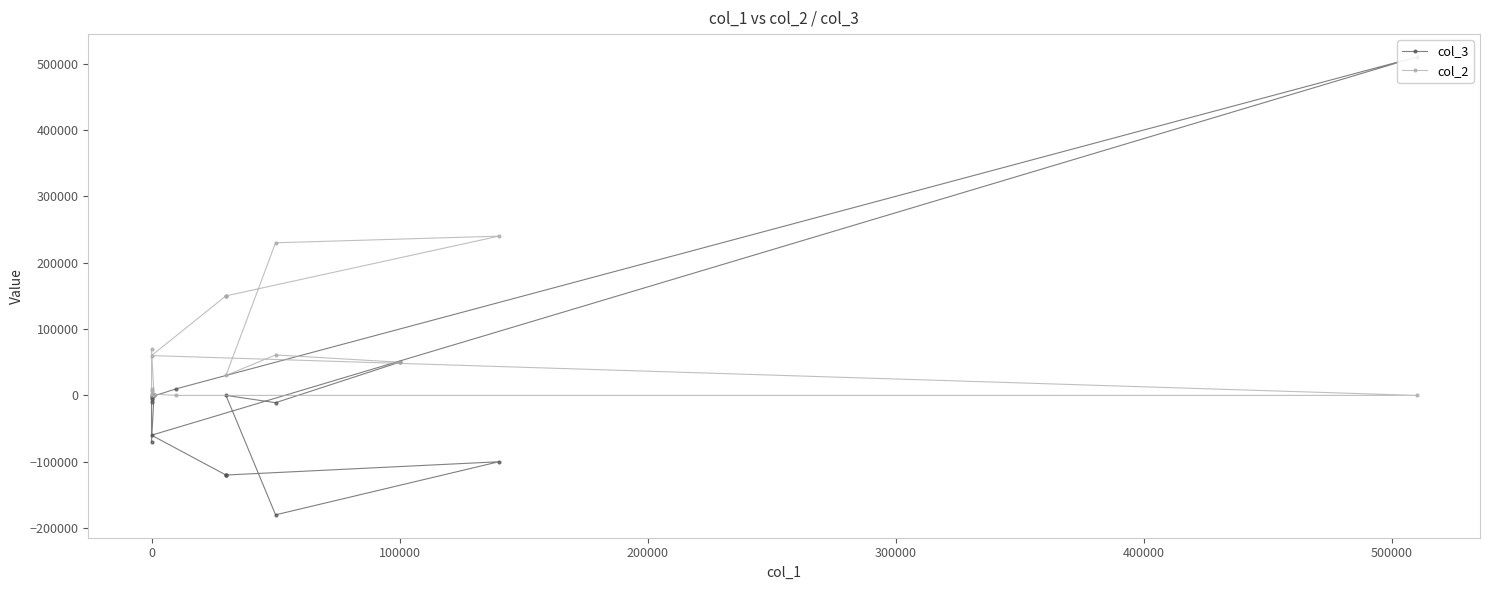

How many data points in col_3 are above -6000?

8